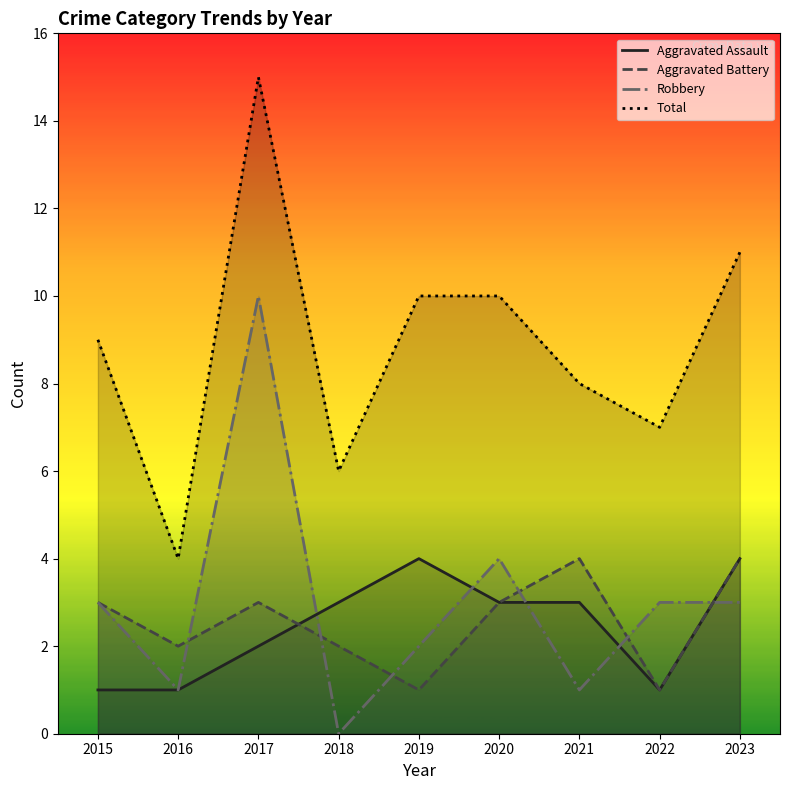

What is the value of the Aggravated Battery point at the 3rd from the left?

3